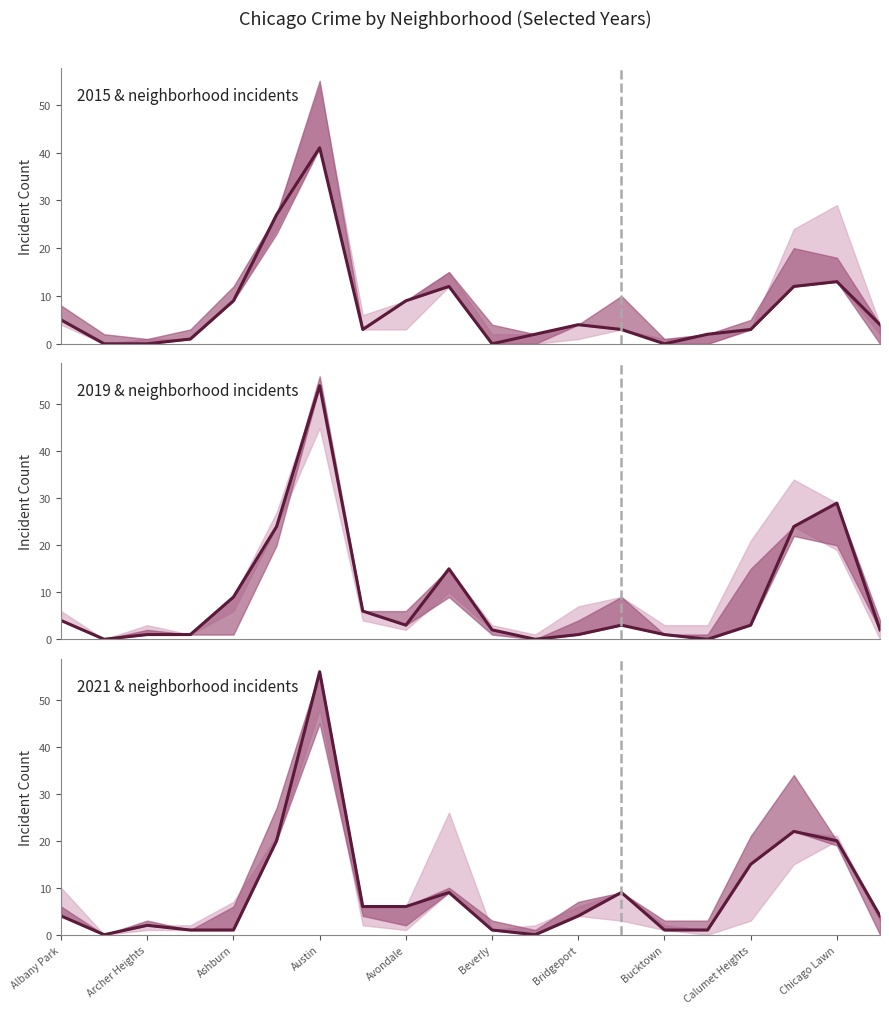

How many values are below 4?

8